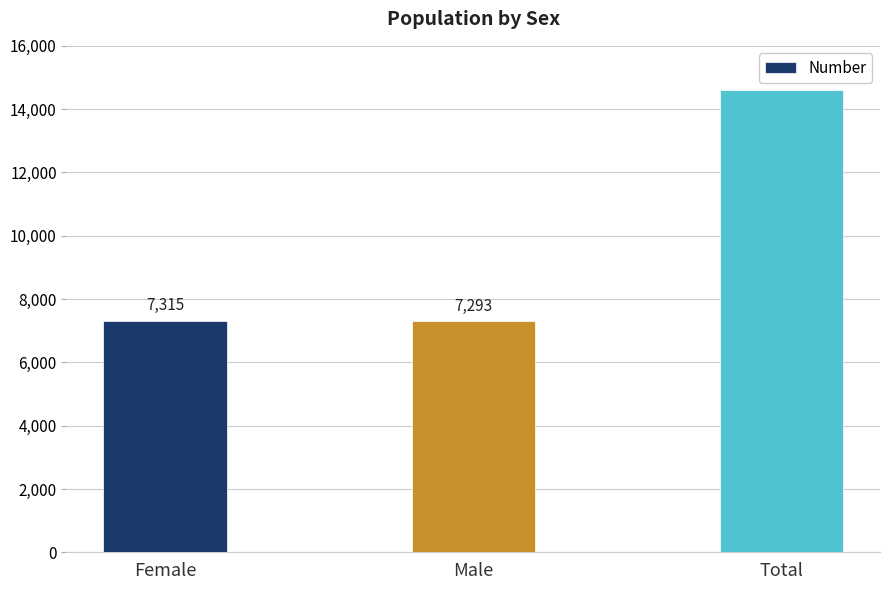

Reading left to right, what are all the values shown in this chart?

Female=7315	Male=7293	Total=14608